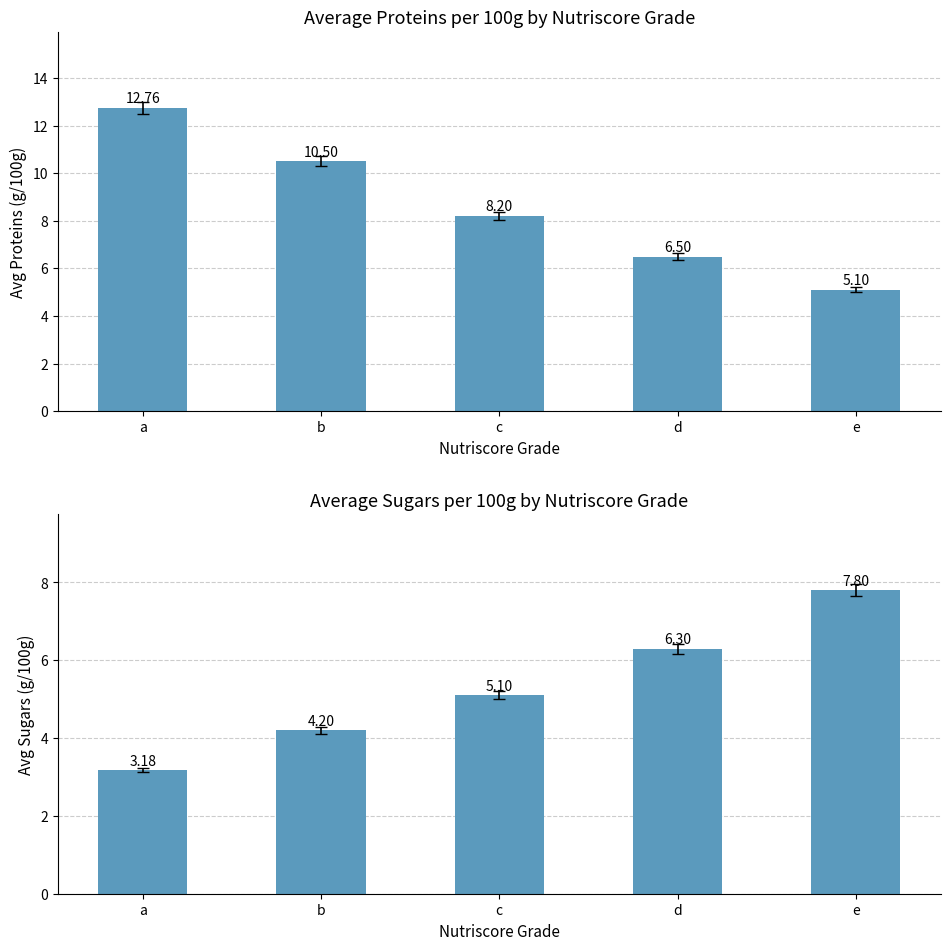

What is the minimum value for avg_sugars_100g?

3.2